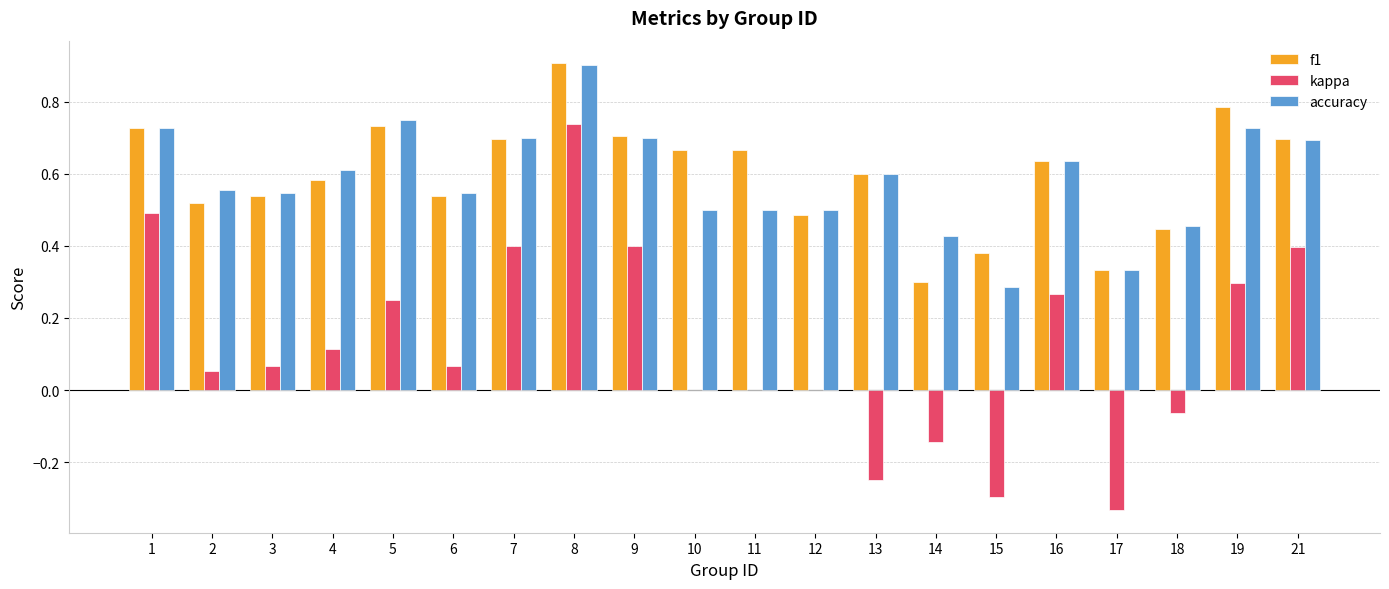

True or false: accuracy has a value of 0.3 at 10.

False